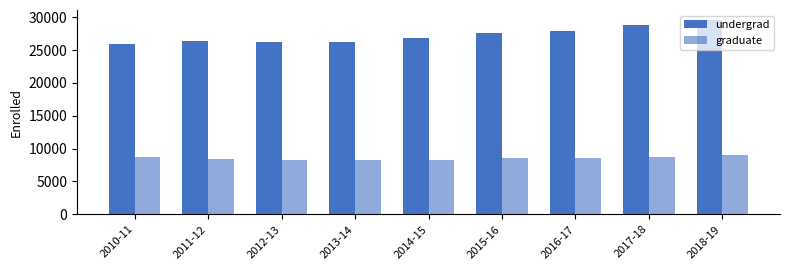

What is the maximum value for graduate?

9041